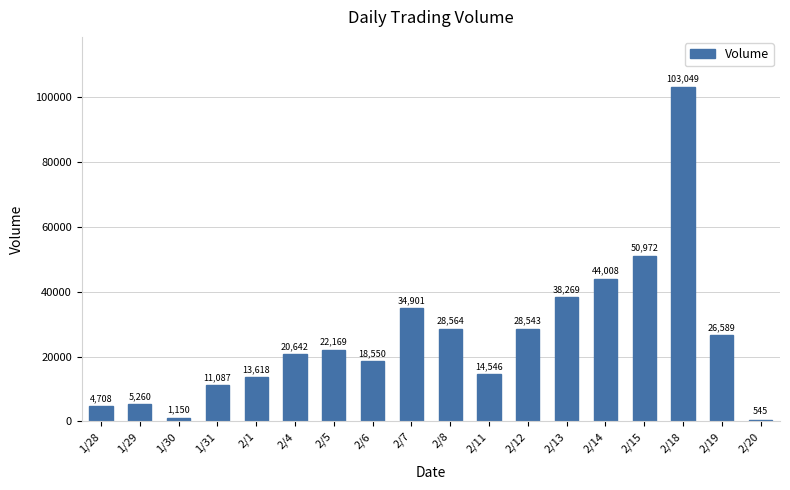

Where is the data nearest to the value 51797?

2/15